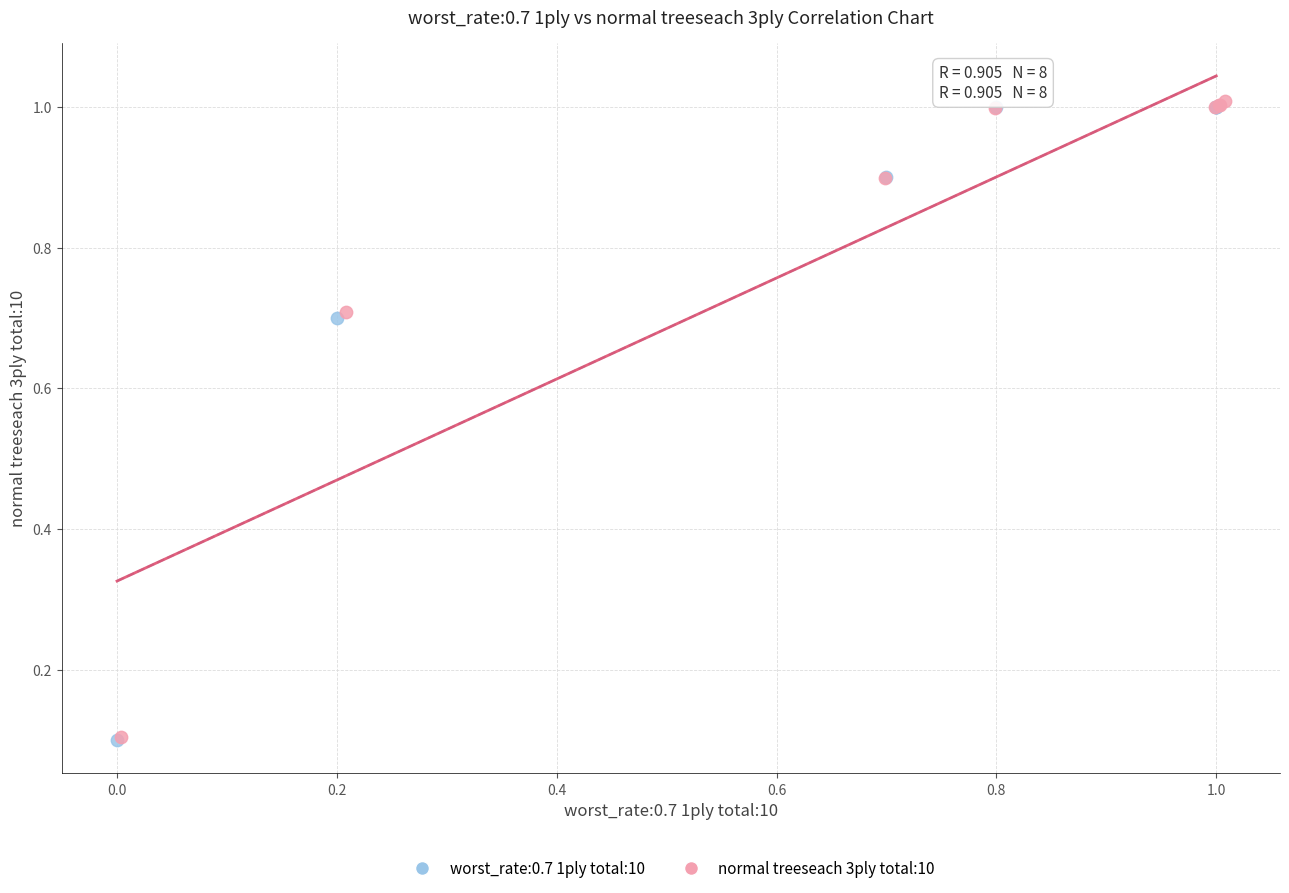

What are all the series names shown in the legend?

worst_rate:0.7 1ply total:10, normal treeseach 3ply total:10